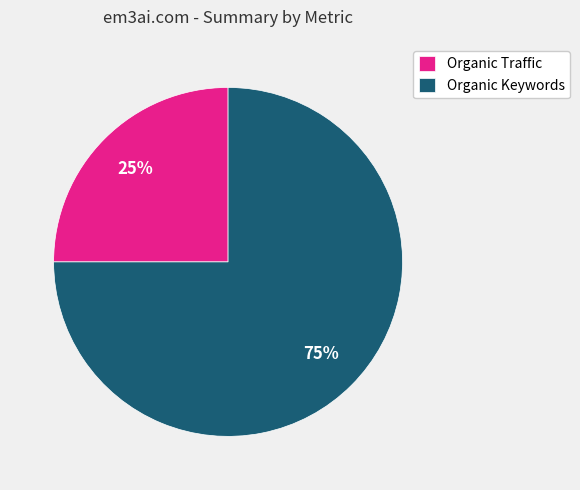

The Organic Traffic slice represents 25% of the pie. True or false?

True